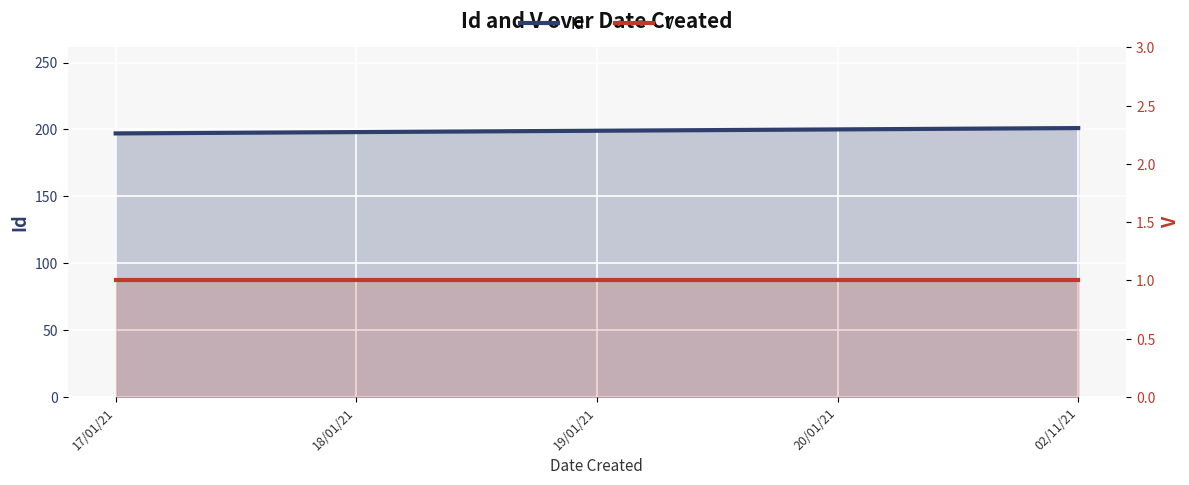

What is the difference between the maximum and minimum values in the Id series?

4